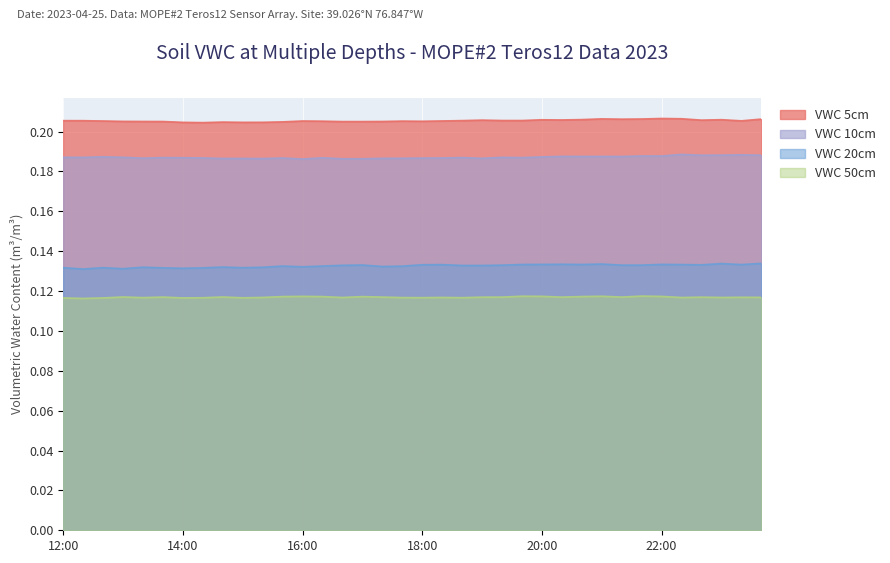

Rank the series at 14:00 from highest to lowest value.

VWC 5cm, VWC 10cm, VWC 20cm, VWC 50cm